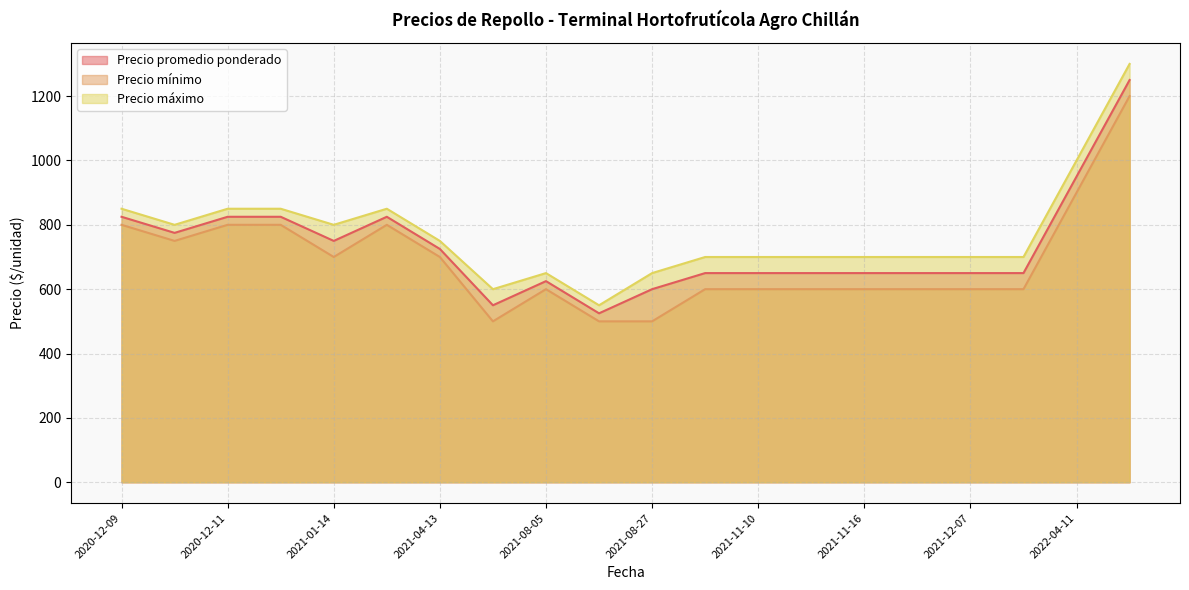

What is the smallest value displayed?

500